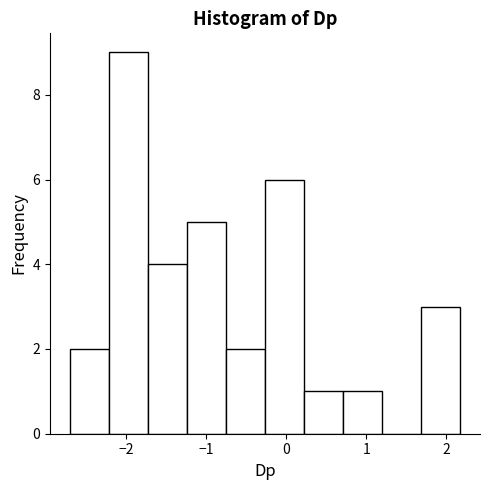

What is the height of the bar covering -2.2 to -1.7 on the x-axis? Neither the bar edges nor the heights are printed on the chart, so give them approximately, as read against the axes.

9